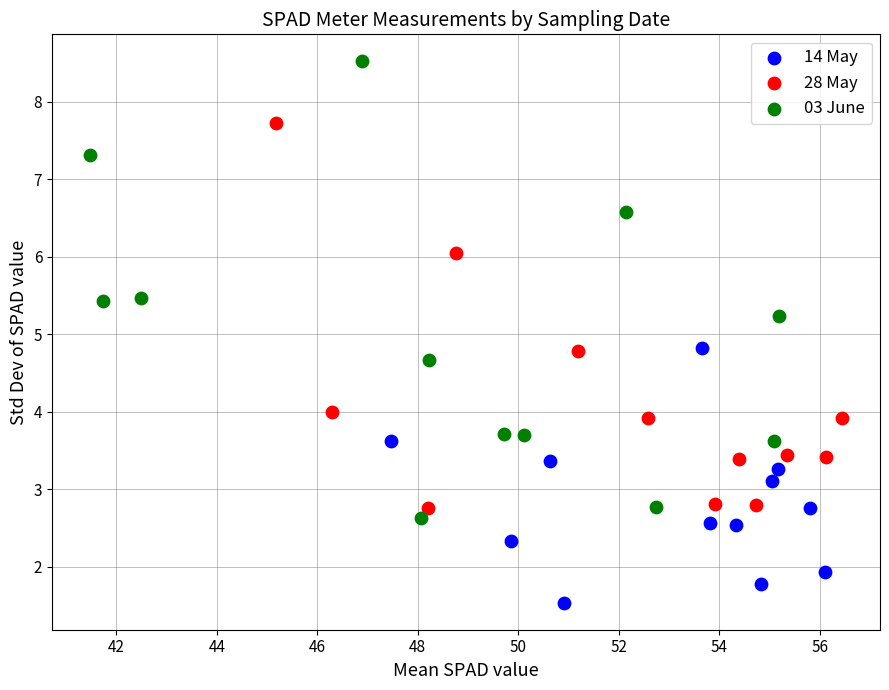

Which series has the largest Y range (max minus min)?

03 June